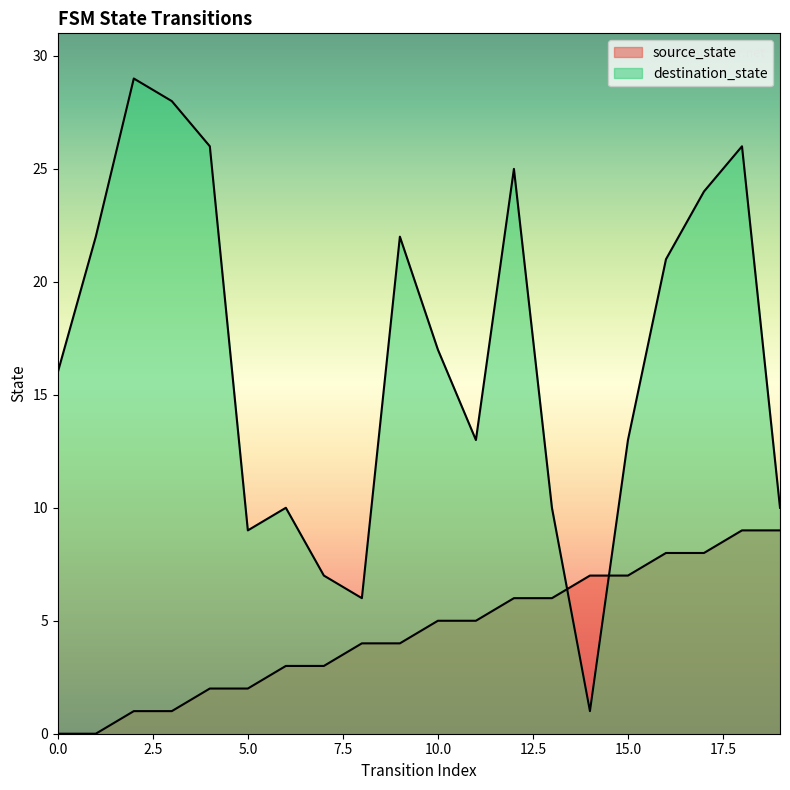

Which category has the highest value across all series?

2